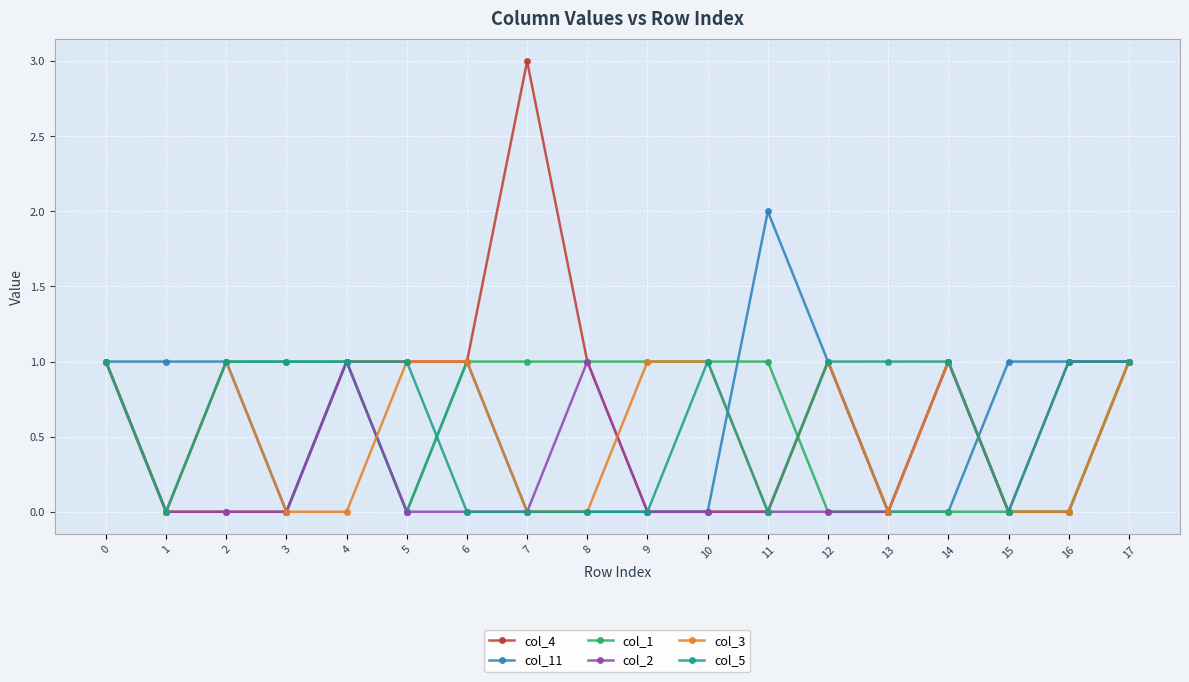

True or false: col_2 has more than 2 interior local peaks.

True